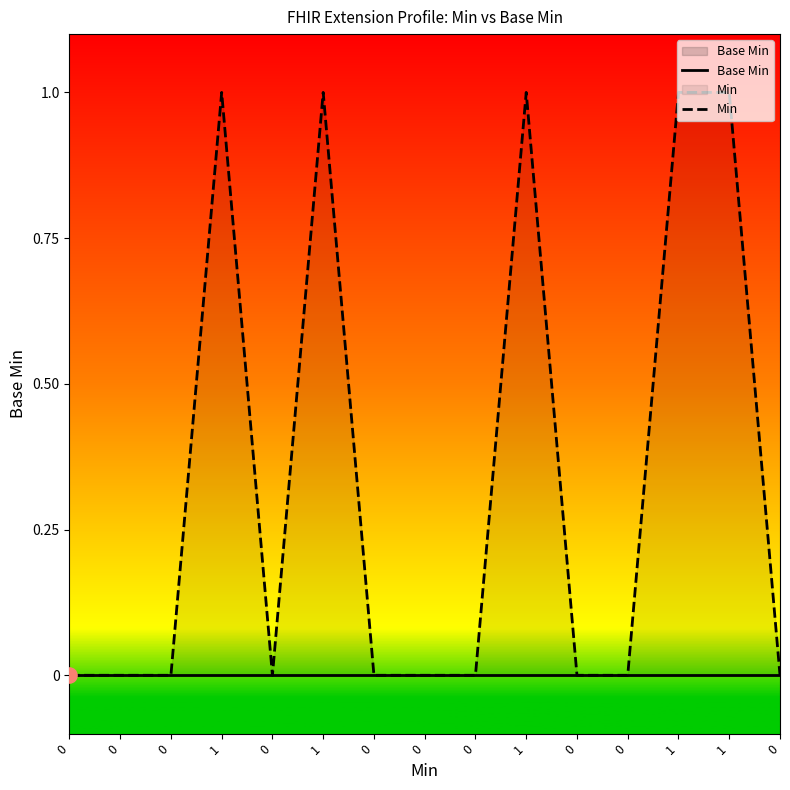

What are all the series names shown in the legend?

Base Min, Min